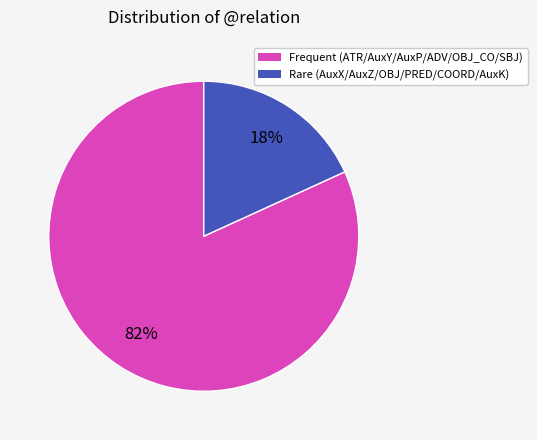

Count the number of slices in the pie.

2